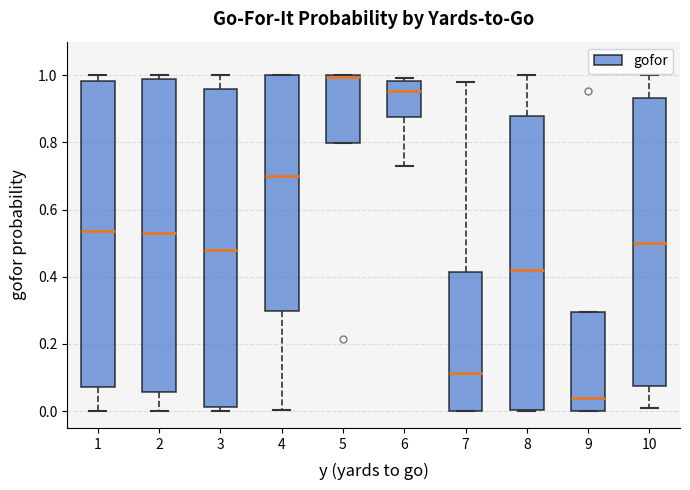

Where is the upper edge of the box at x = 6 on the y-axis? The values are not printed on the chart, so give them approximately, as read against the axis.

0.98